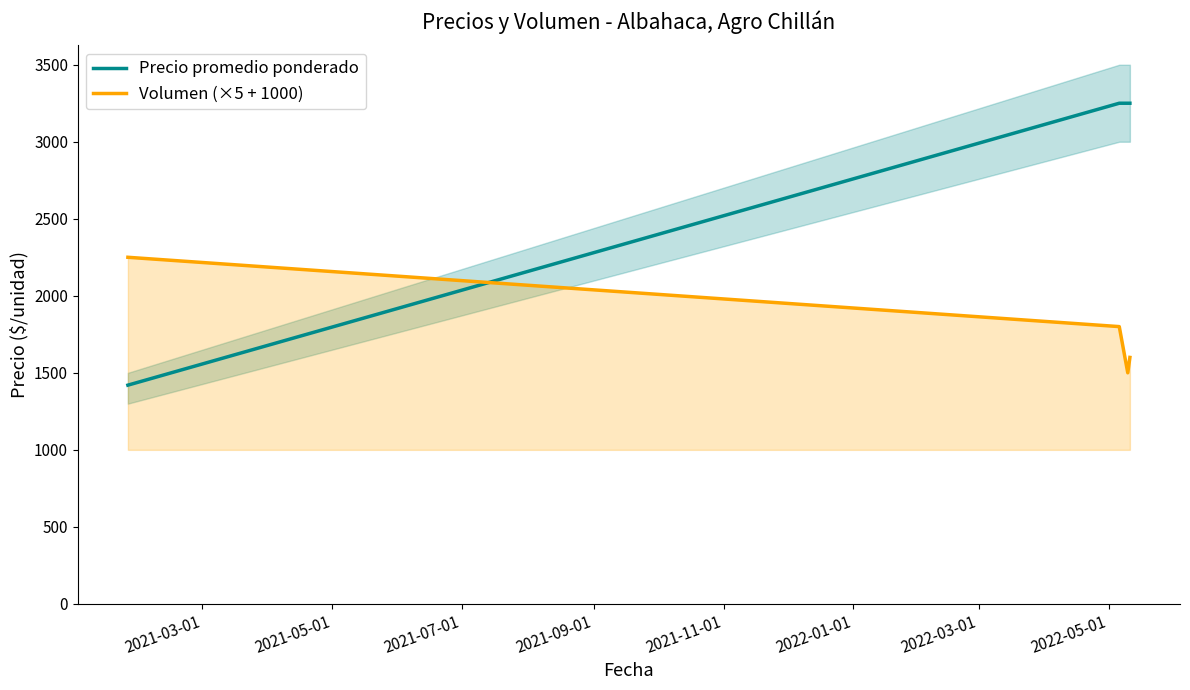

How many categories are shown in the chart?

4